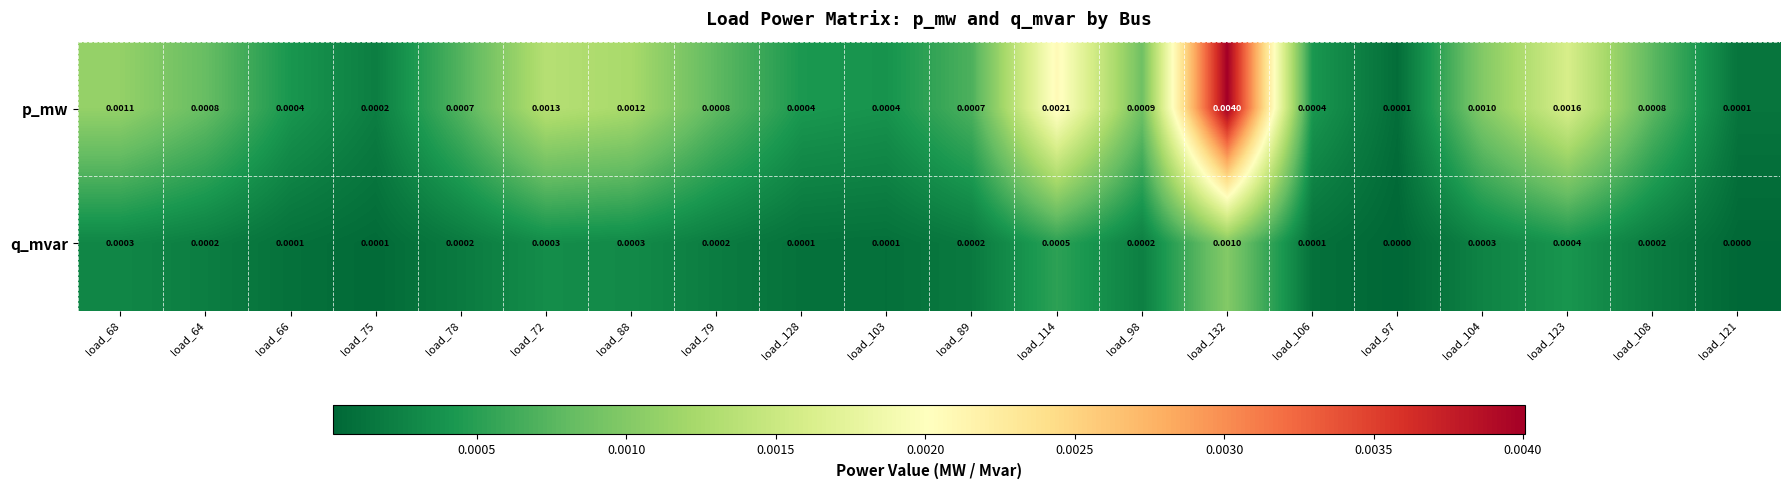

Which series has the largest total across all categories?

p_mw